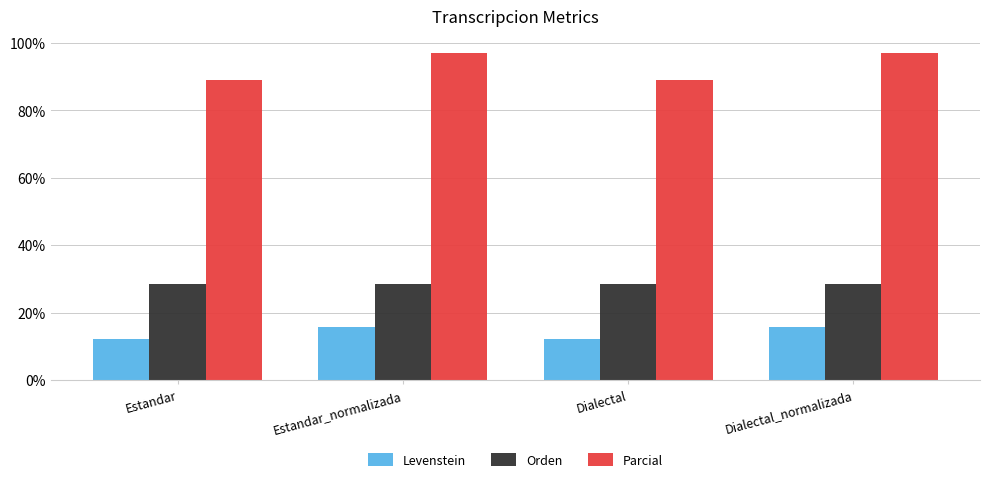

What is the minimum value for Parcial?

88.9